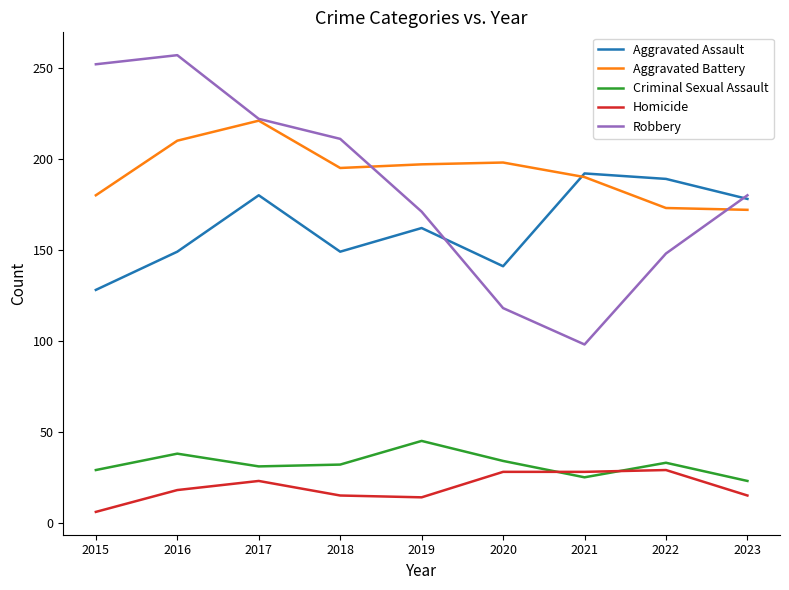

List the labels in order of Robbery value, largest first.

2016, 2015, 2017, 2018, 2023, 2019, 2022, 2020, 2021